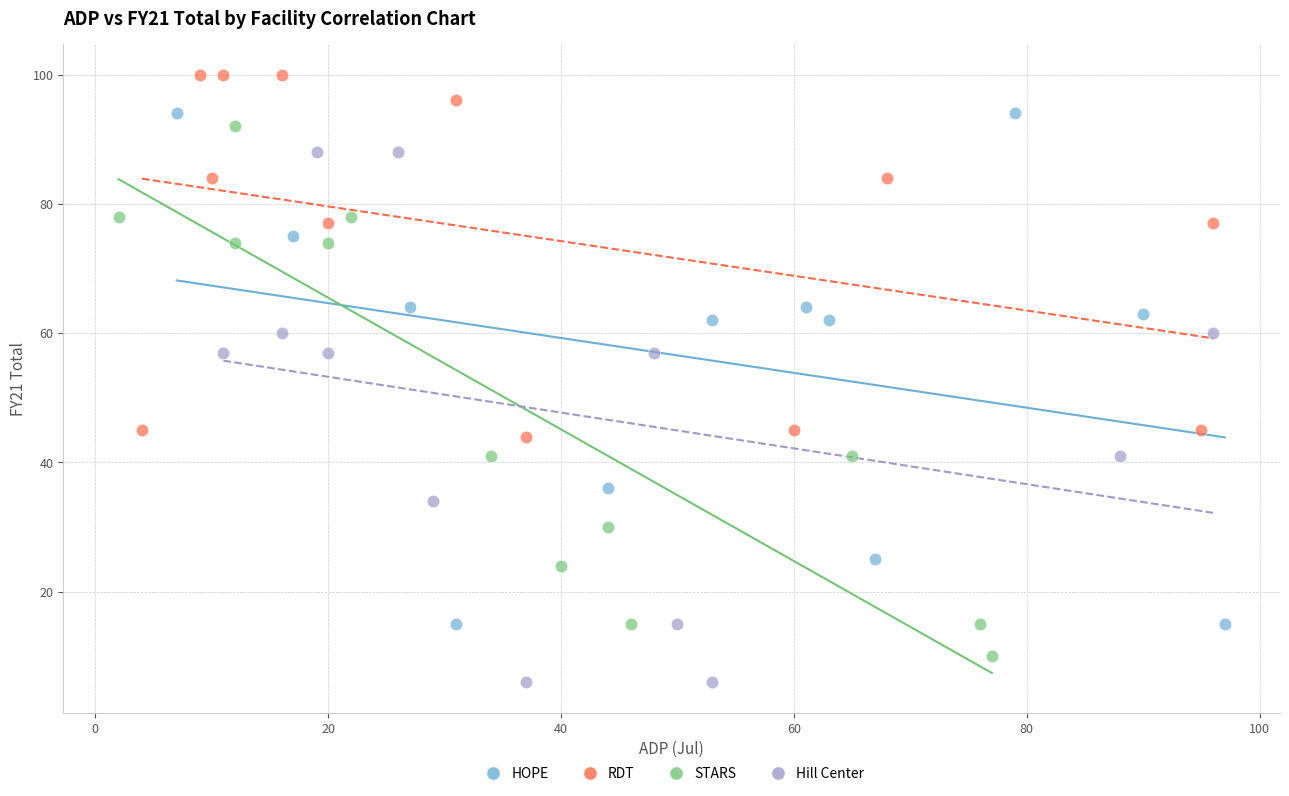

Which series contains the highest Y value?

RDT